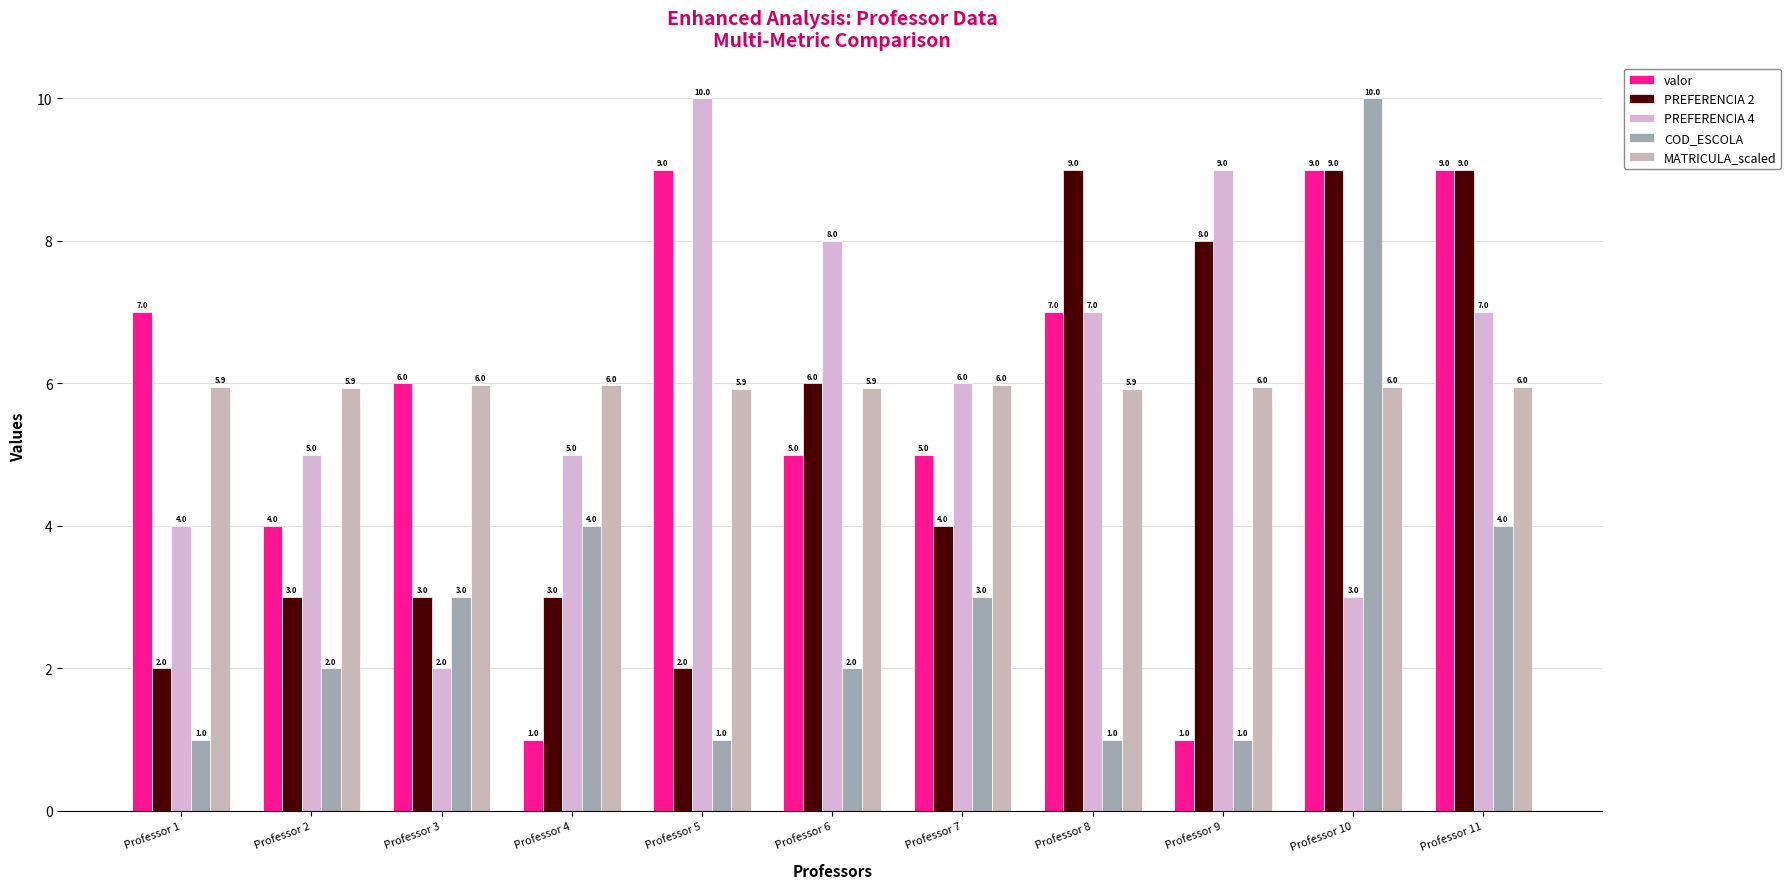

What is the spread (max minus min) of values at Professor 1?

6.0